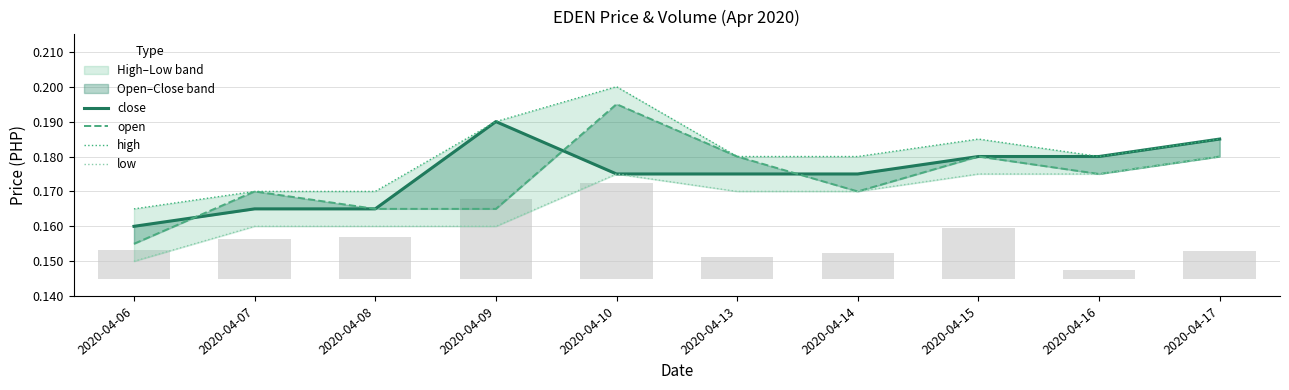

At which label is high closest to 0?

2020-04-06